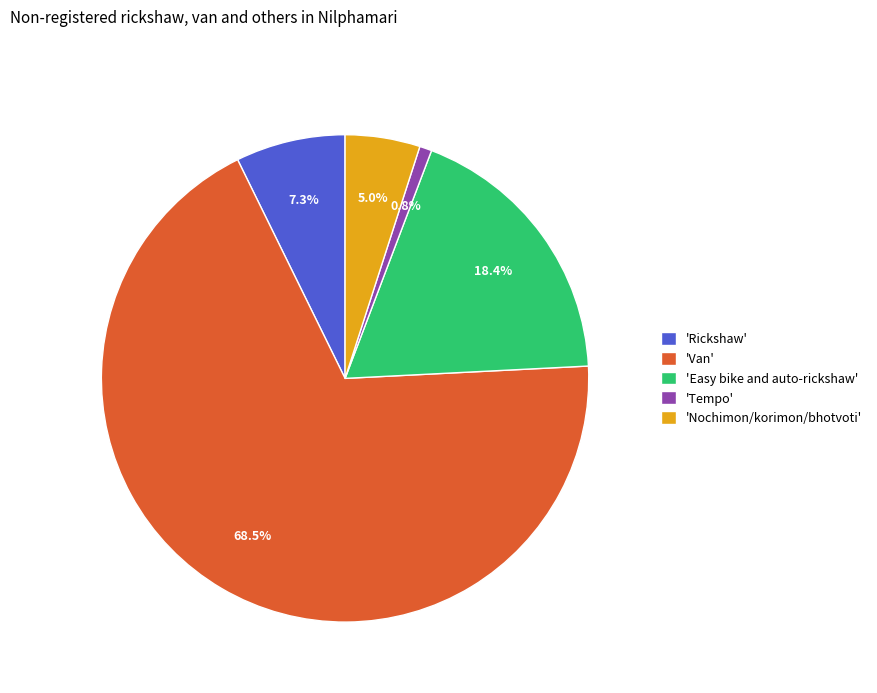

What percentage is NOT represented by 'Tempo'?

99.2%